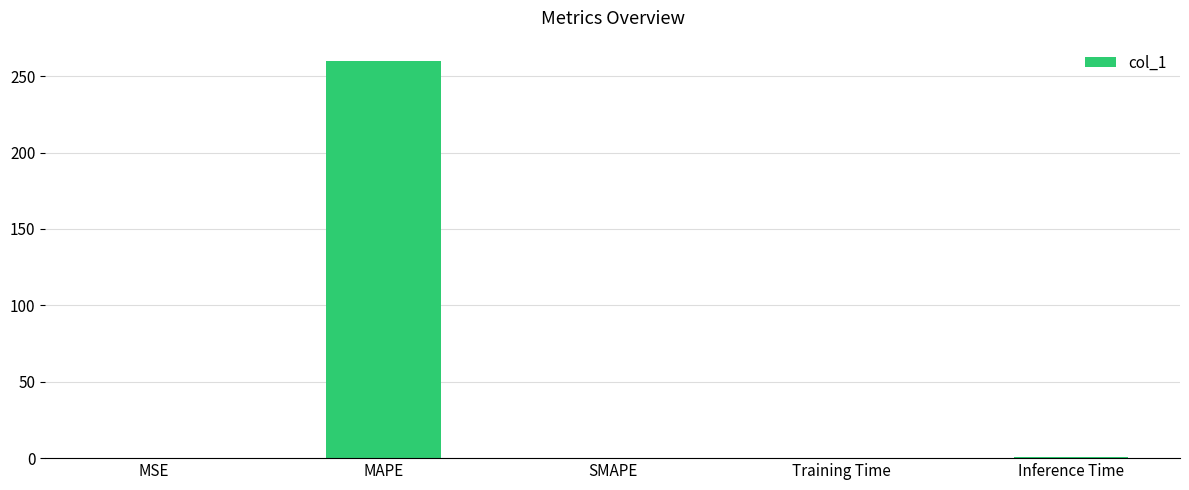

What is the greatest value displayed?

260.3